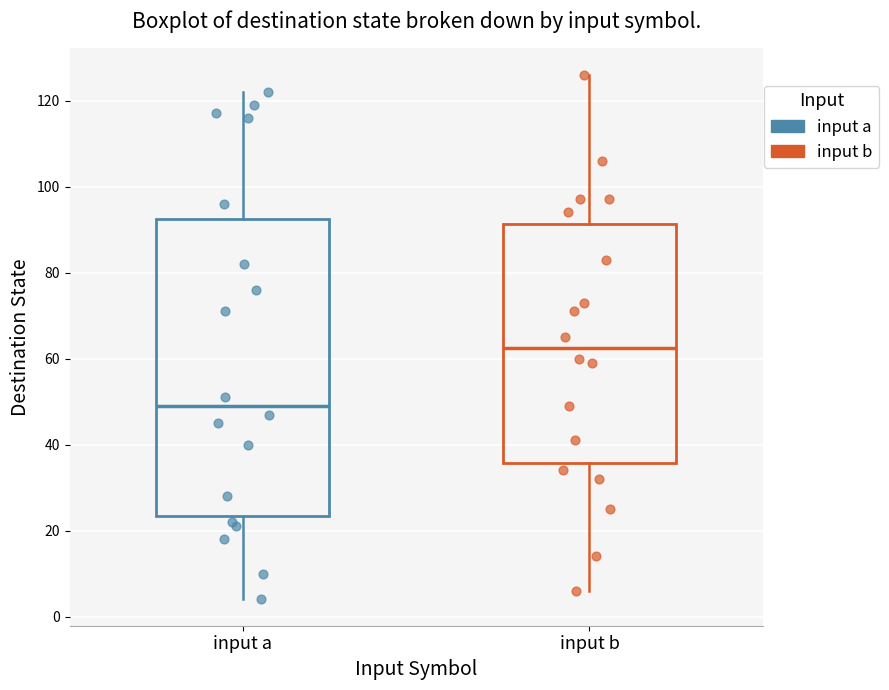

Where does the lower whisker of the box for input a end on the y-axis? The values are not printed on the chart, so give them approximately, as read against the axis.

4